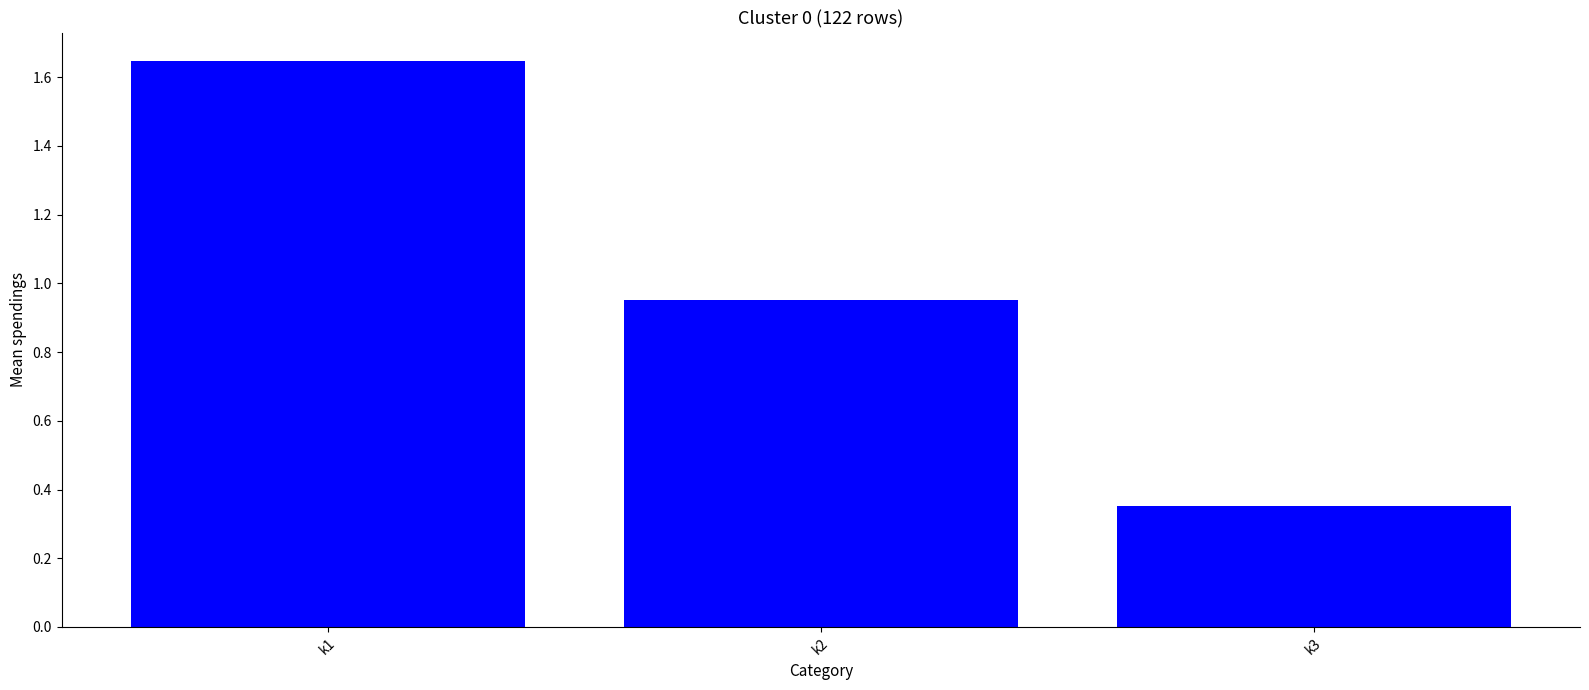

Rank the categories by value from lowest to highest.

k3, k2, k1